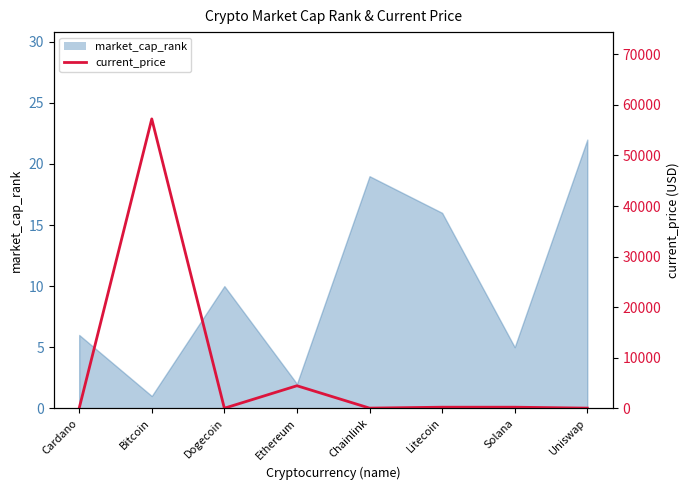

What is the label of the 3rd point from the right?

Litecoin